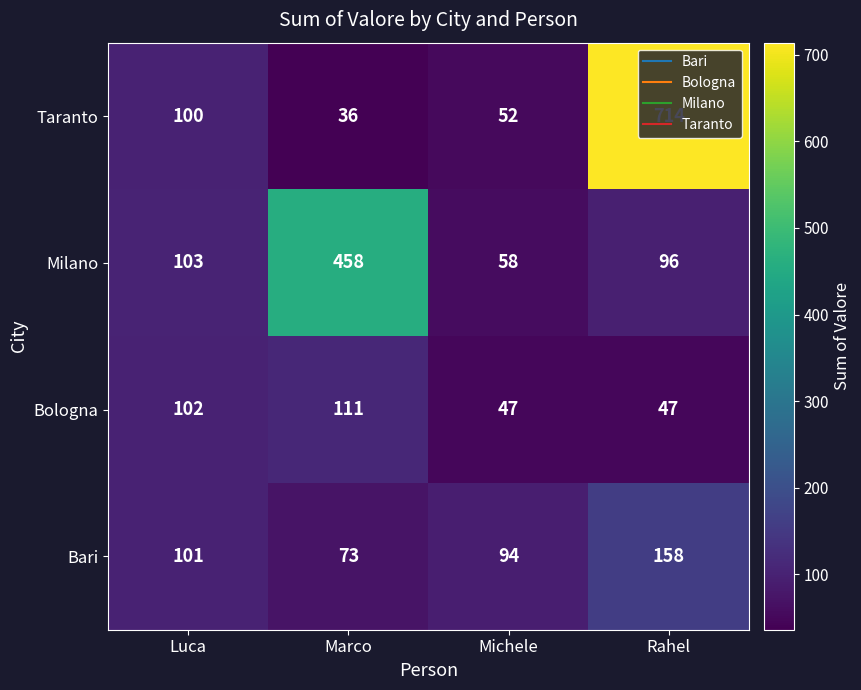

What is the maximum value shown in the chart?

714